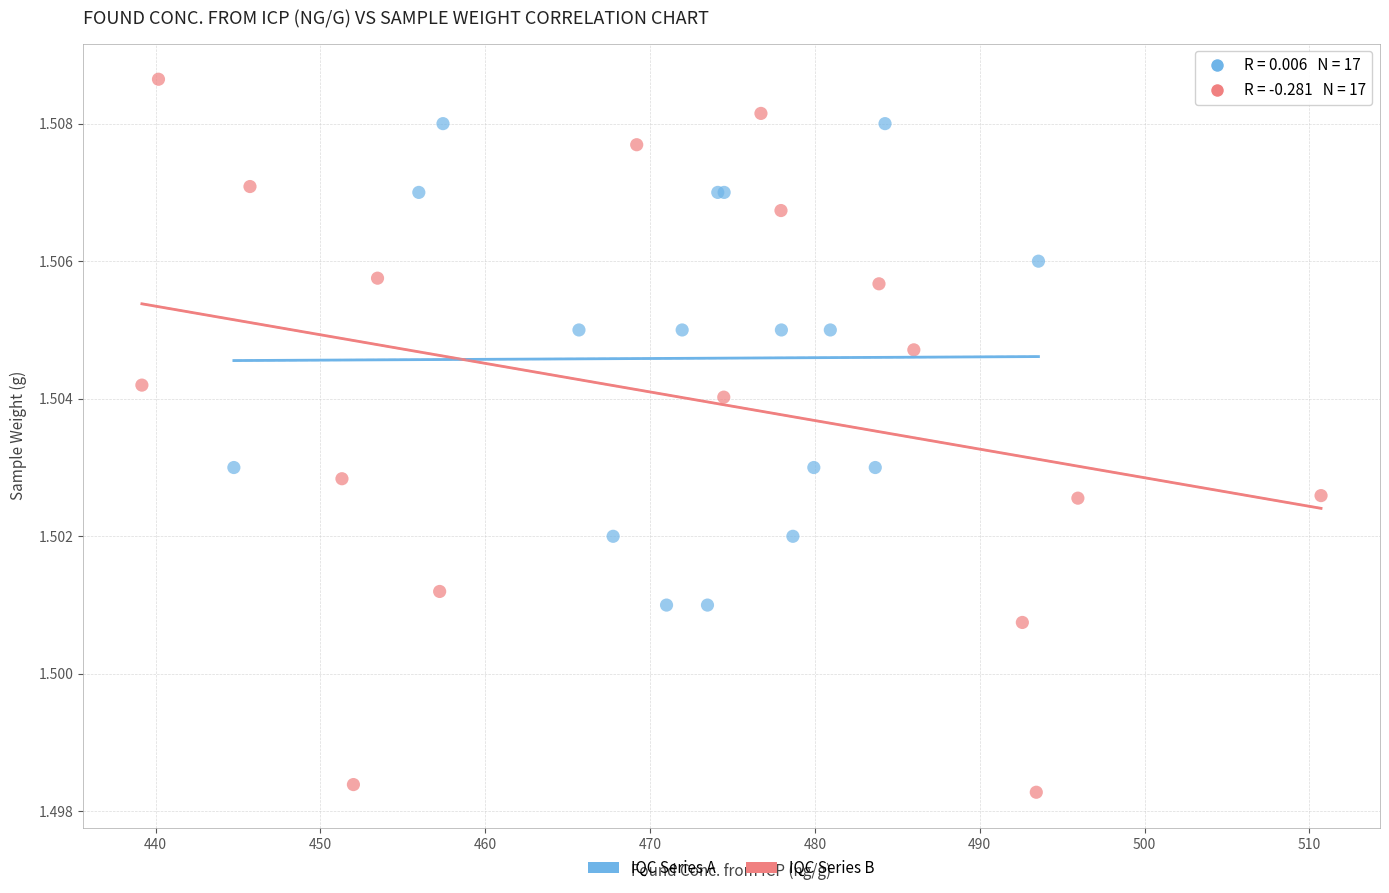

Which series contains the lowest Y value?

IQC Series B